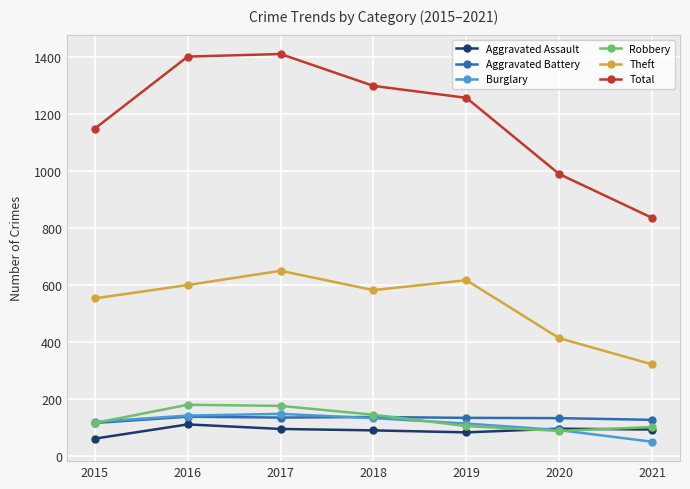

What are all the series names shown in the legend?

Aggravated Assault, Aggravated Battery, Burglary, Robbery, Theft, Total